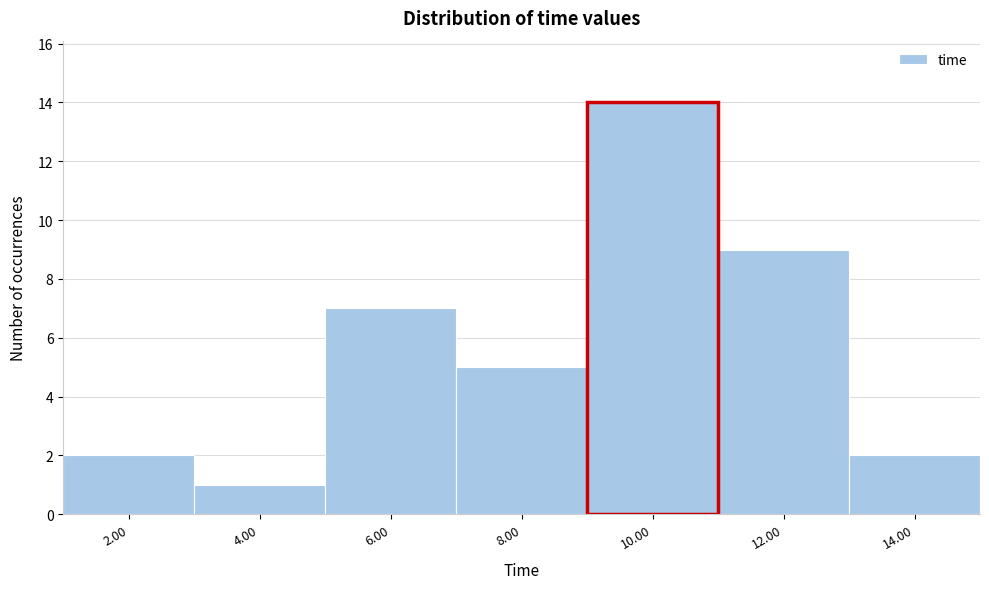

Reading right to left, list all the values displayed in this chart.

14.00=2	12.00=9	10.00=14	8.00=5	6.00=7	4.00=1	2.00=2